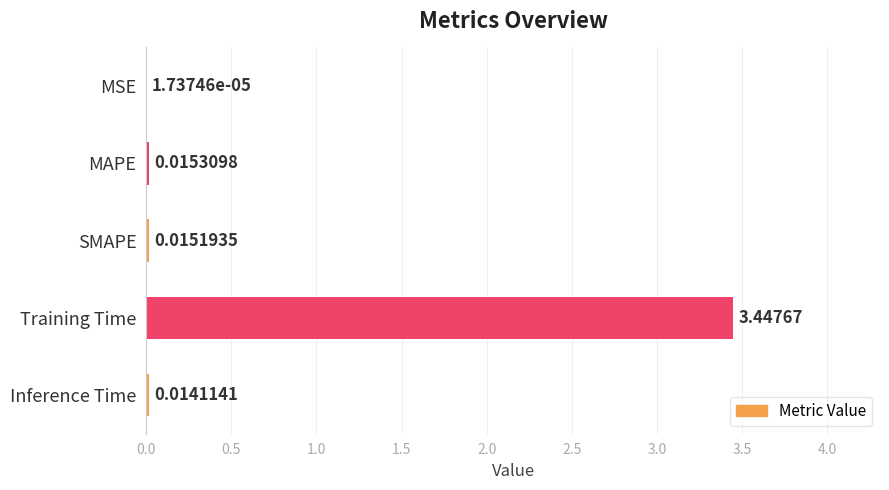

Are the bars horizontal?

Yes